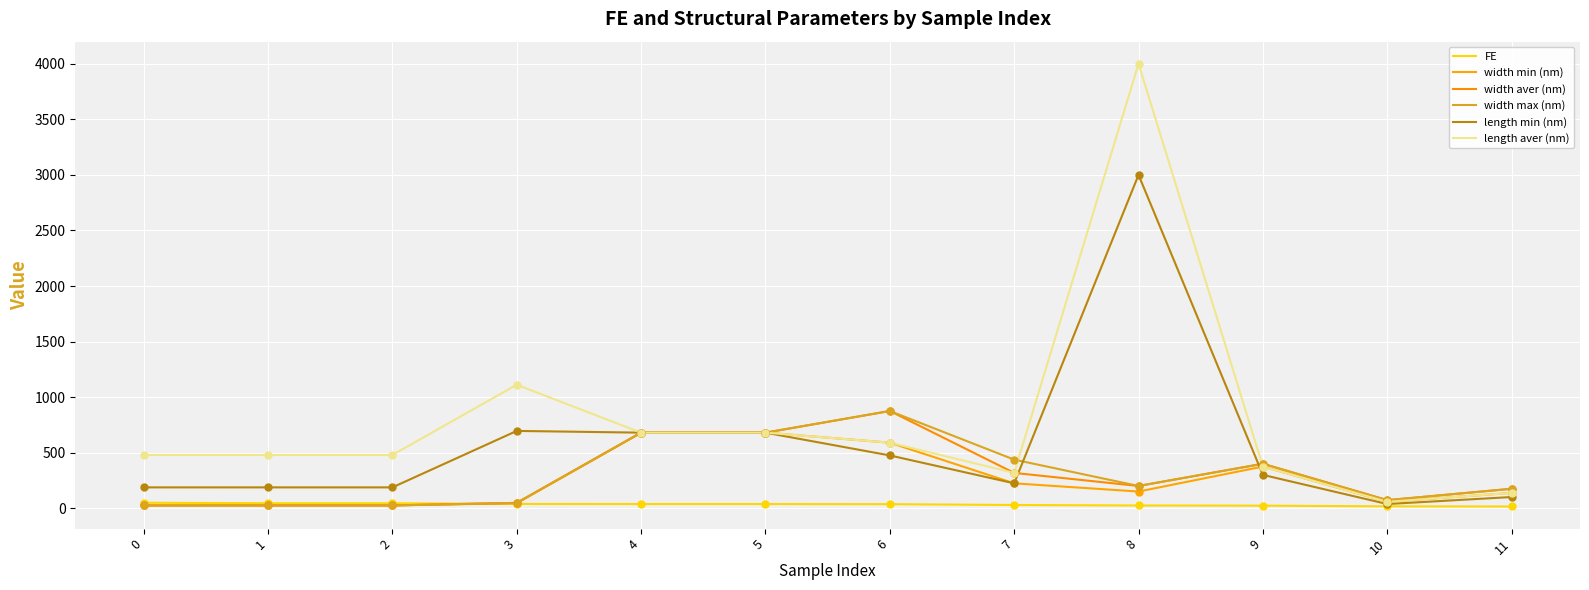

At how many categories does at least one series exceed 2812?

1